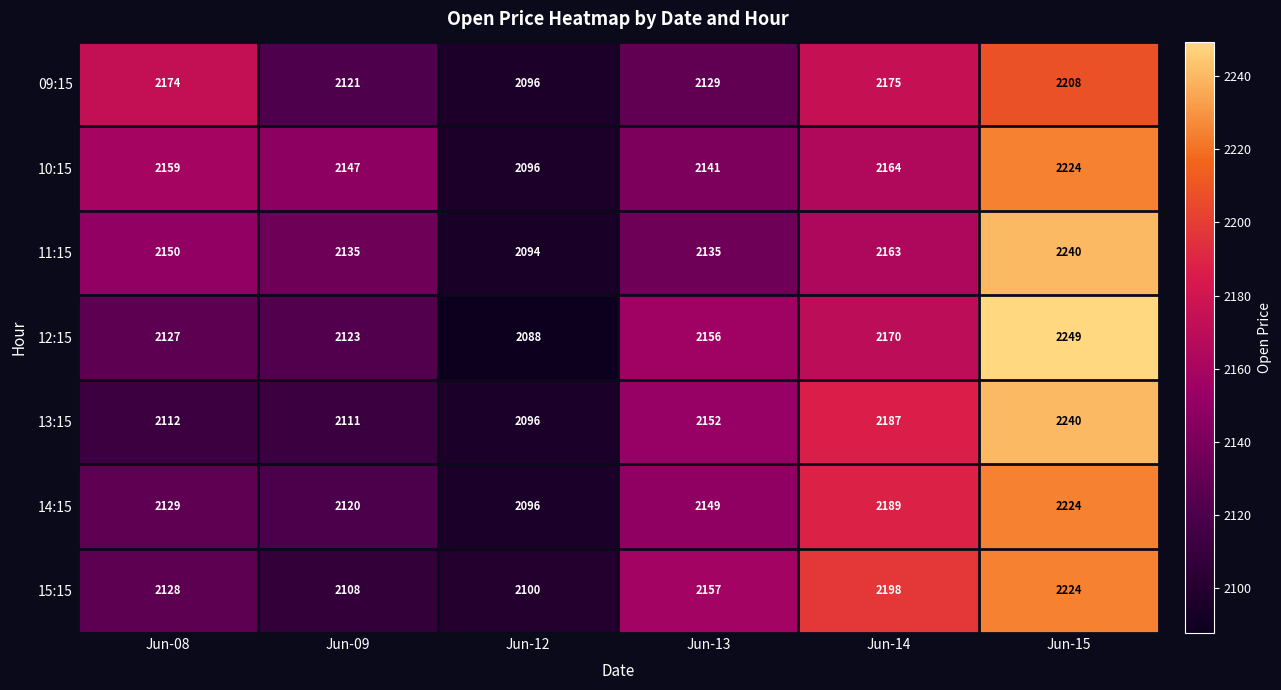

Which series has the largest range (max minus min)?

12:15